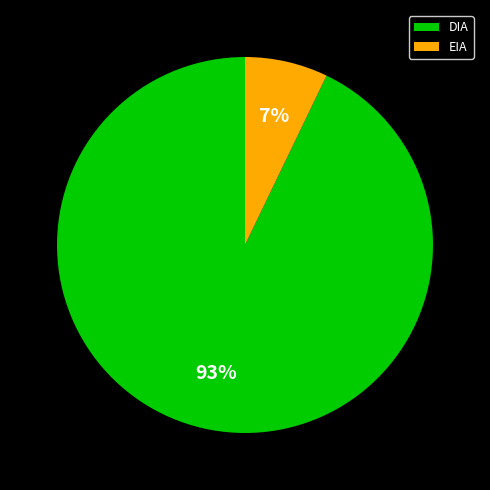

What is the majority slice?

DIA